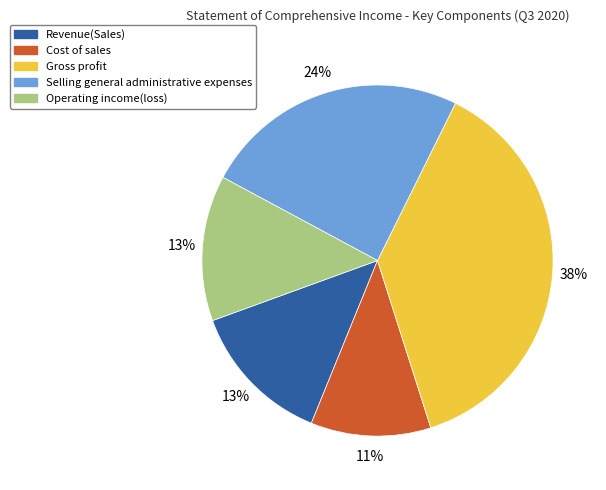

True or false: Operating income(loss) accounts for 13% of the total.

True